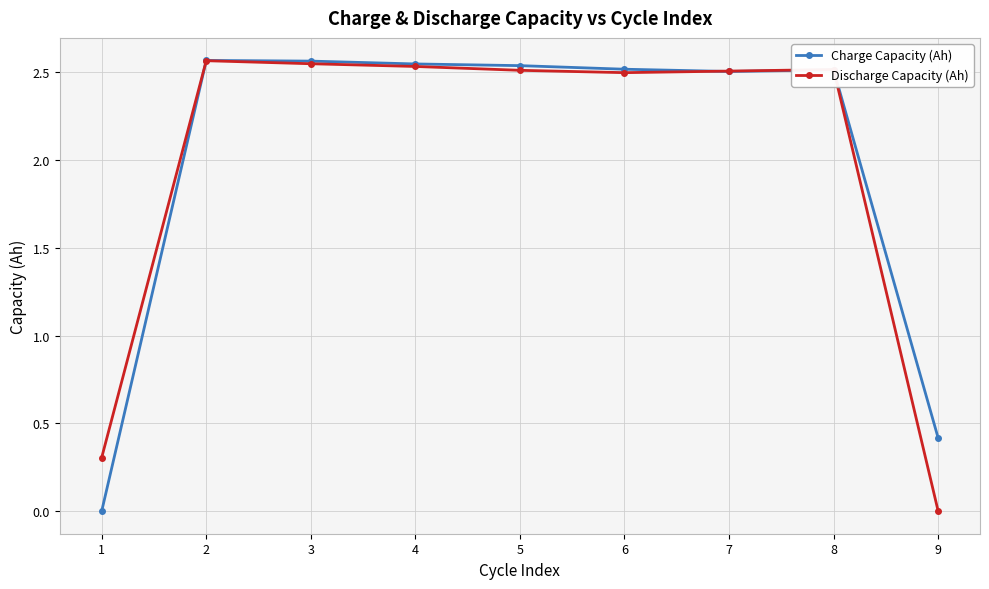

What are all the series names shown in the legend?

Charge Capacity (Ah), Discharge Capacity (Ah)